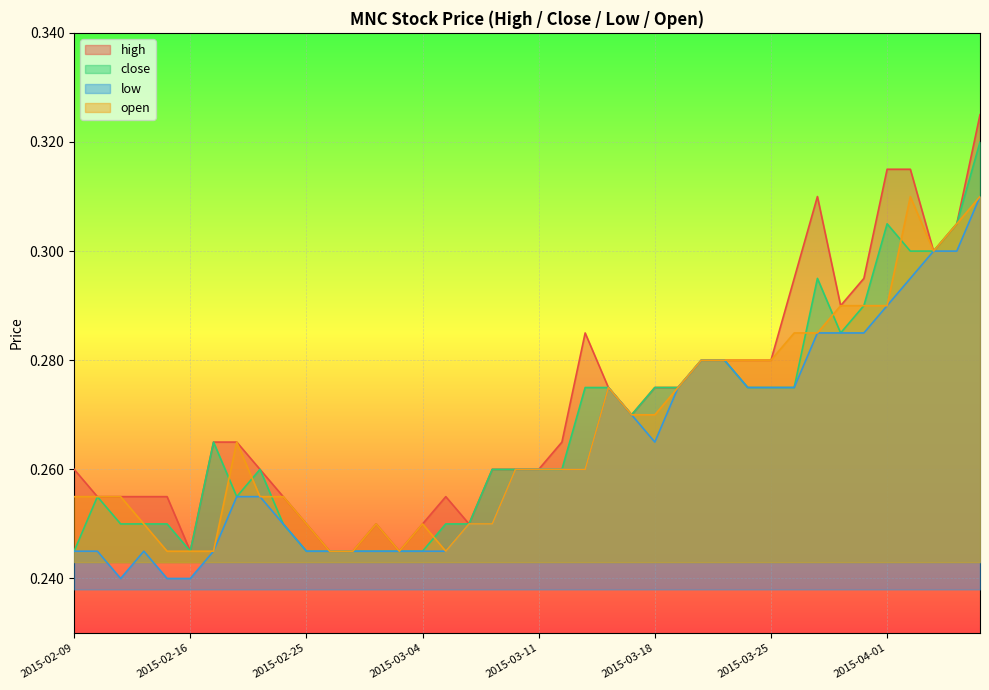

Reading left to right, what are all the values shown in this chart?

high: 0.3	0.3	0.3	0.3	0.3	0.2	0.3	0.3	0.3	0.3	0.2	0.2	0.2	0.2	0.2	0.2	0.3	0.2	0.3	0.3	0.3	0.3	0.3	0.3	0.3	0.3	0.3	0.3	0.3	0.3	0.3	0.3	0.3	0.3	0.3	0.3	0.3	0.3	0.3	0.3
close: 0.2	0.3	0.2	0.2	0.2	0.2	0.3	0.3	0.3	0.2	0.2	0.2	0.2	0.2	0.2	0.2	0.2	0.2	0.3	0.3	0.3	0.3	0.3	0.3	0.3	0.3	0.3	0.3	0.3	0.3	0.3	0.3	0.3	0.3	0.3	0.3	0.3	0.3	0.3	0.3
low: 0.2	0.2	0.2	0.2	0.2	0.2	0.2	0.3	0.3	0.2	0.2	0.2	0.2	0.2	0.2	0.2	0.2	0.2	0.2	0.3	0.3	0.3	0.3	0.3	0.3	0.3	0.3	0.3	0.3	0.3	0.3	0.3	0.3	0.3	0.3	0.3	0.3	0.3	0.3	0.3
open: 0.3	0.3	0.3	0.2	0.2	0.2	0.2	0.3	0.3	0.3	0.2	0.2	0.2	0.2	0.2	0.2	0.2	0.2	0.2	0.3	0.3	0.3	0.3	0.3	0.3	0.3	0.3	0.3	0.3	0.3	0.3	0.3	0.3	0.3	0.3	0.3	0.3	0.3	0.3	0.3